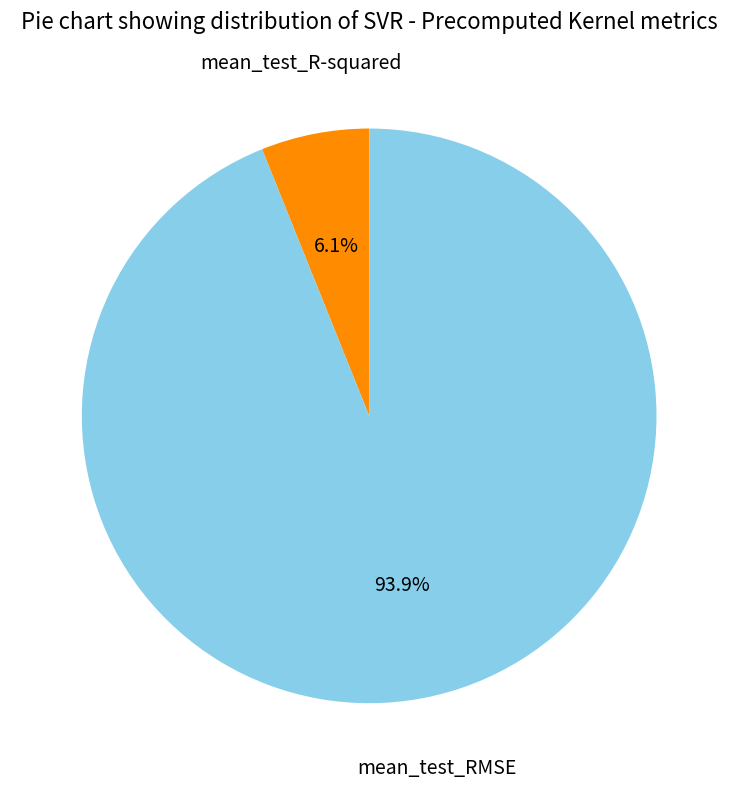

Do mean_test_RMSE and mean_test_R-squared together represent more than half of the pie?

Yes